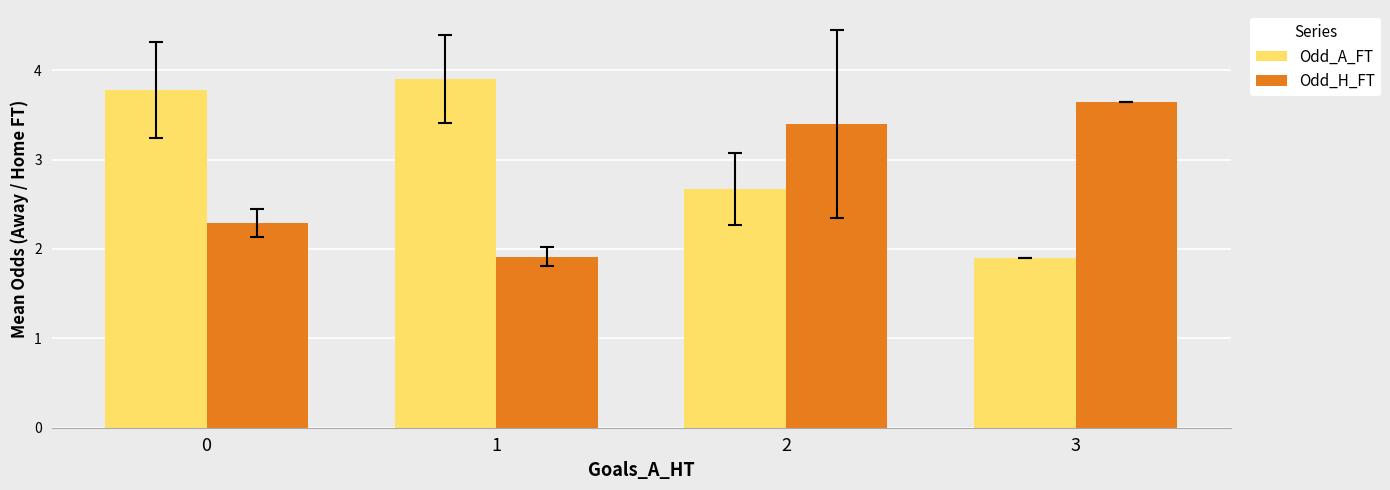

What is the difference between the Odd_A_FT values at 0 and 1?

0.1